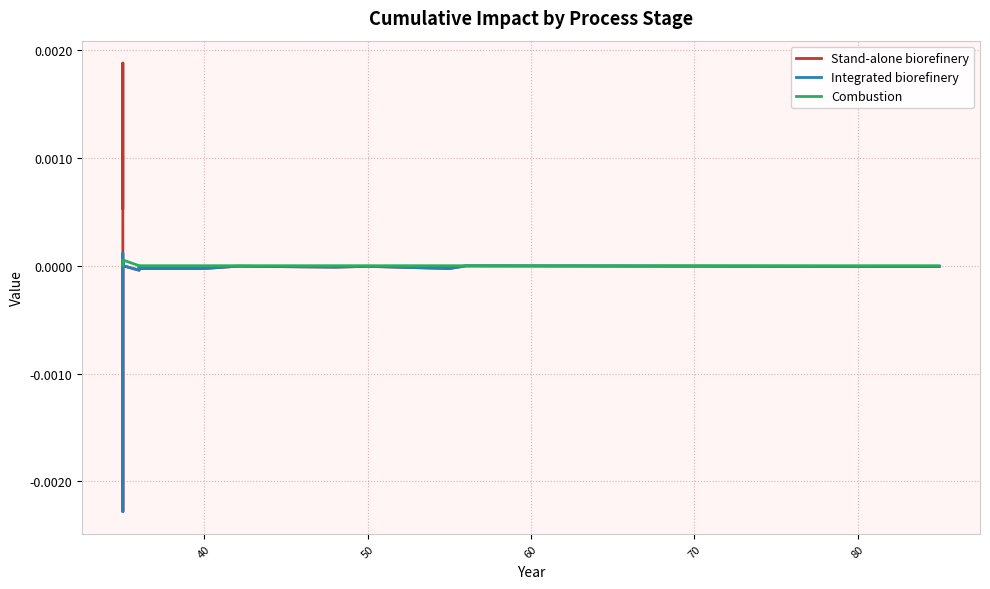

Does the chart display data point markers on the line(s)?

No